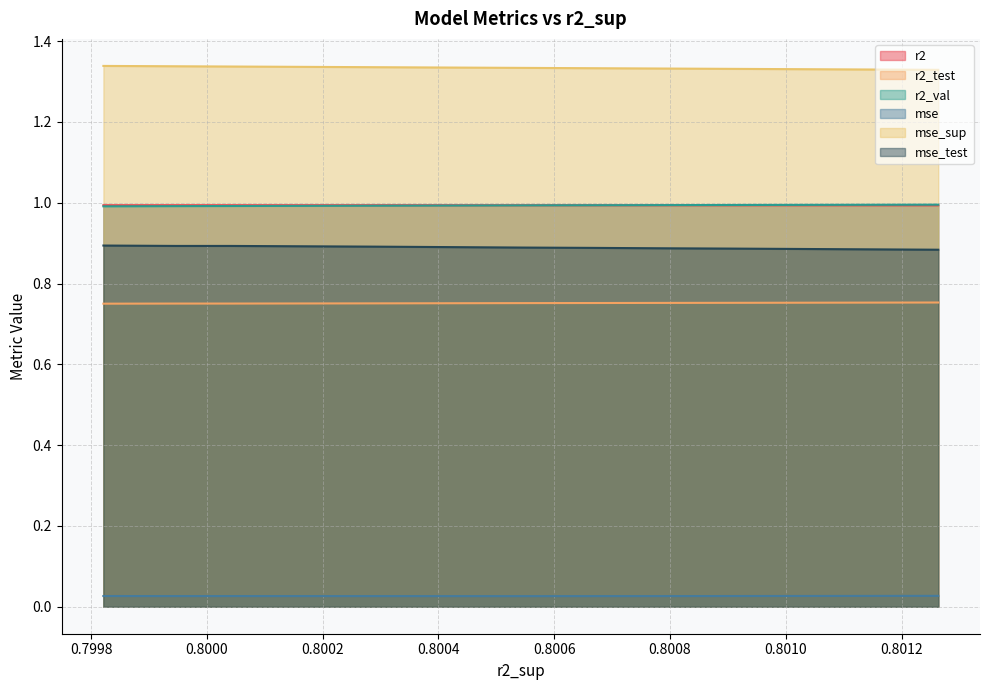

At how many categories does at least one series exceed 0?

10